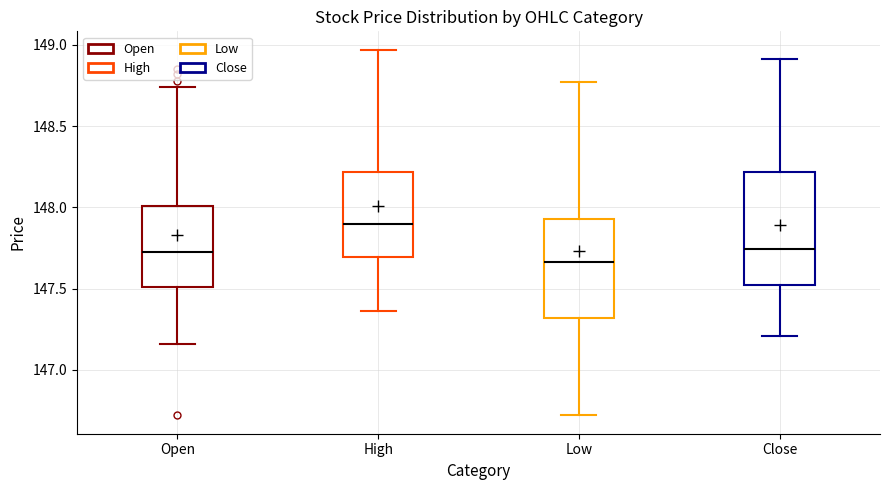

Reading left to right, transcribe this box plot: for each box, give where its median line is, the range the box spans, and where its two whiskers end, as read against the y-axis. The values are not printed on the chart, so give them approximately, as read against the axis.

Open: median 147.75, box 147.50 to 148.00, whiskers 147.15 to 148.75
High: median 147.90, box 147.70 to 148.20, whiskers 147.35 to 148.95
Low: median 147.65, box 147.30 to 147.95, whiskers 146.70 to 148.75
Close: median 147.75, box 147.50 to 148.20, whiskers 147.20 to 148.90